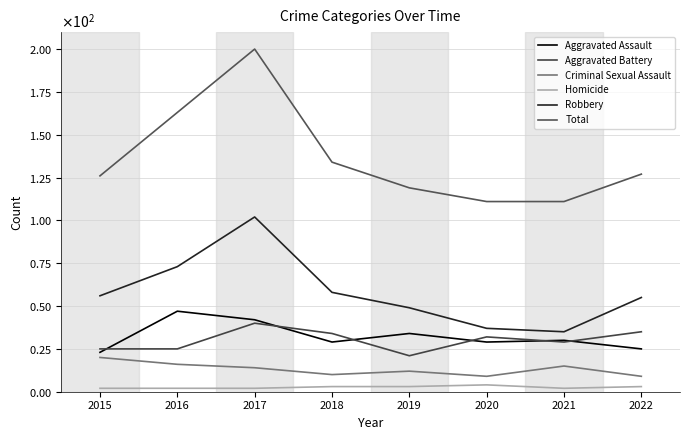

Which has a higher value, 2018 or 2016?

2016